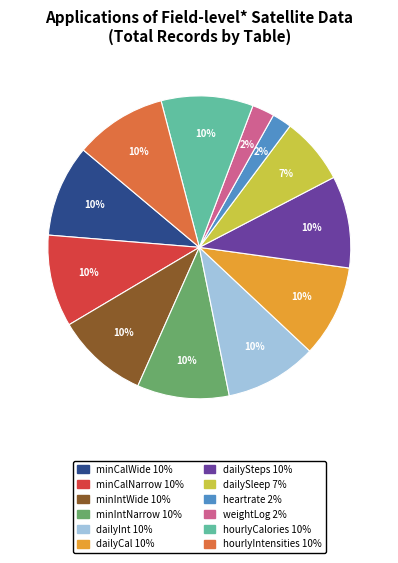

Is there a majority slice in this chart?

No